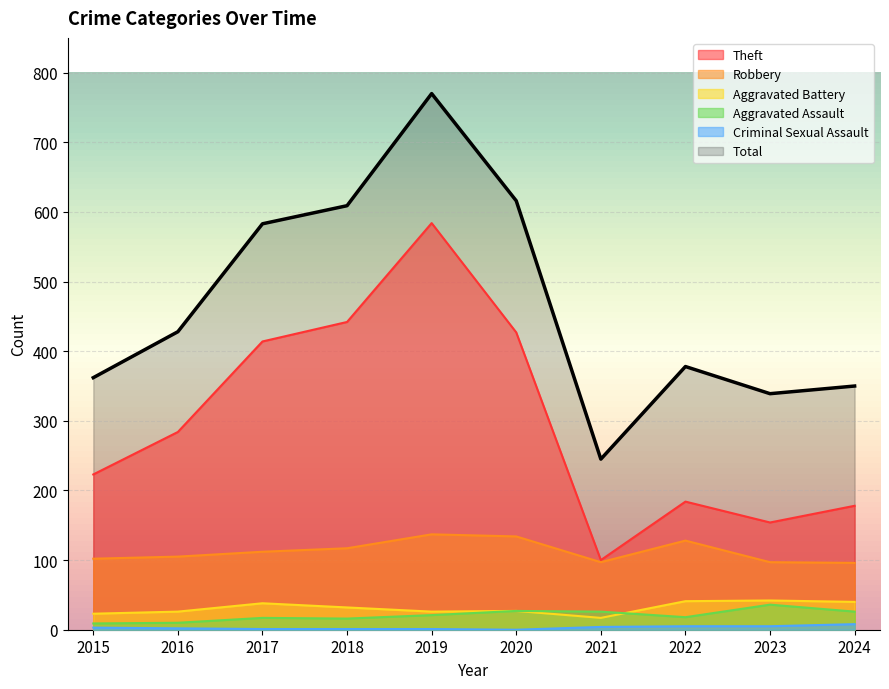

Does the chart display data point markers on the line(s)?

No